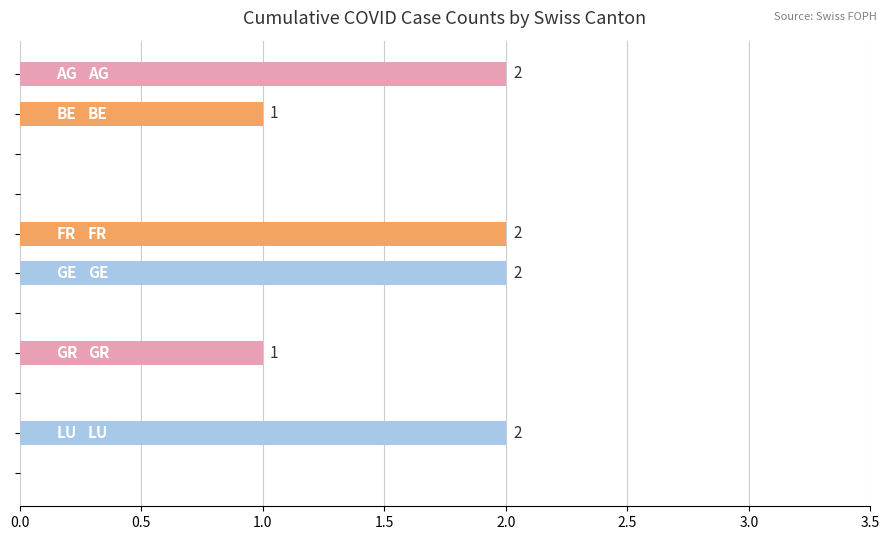

What is the sum of all values?

10